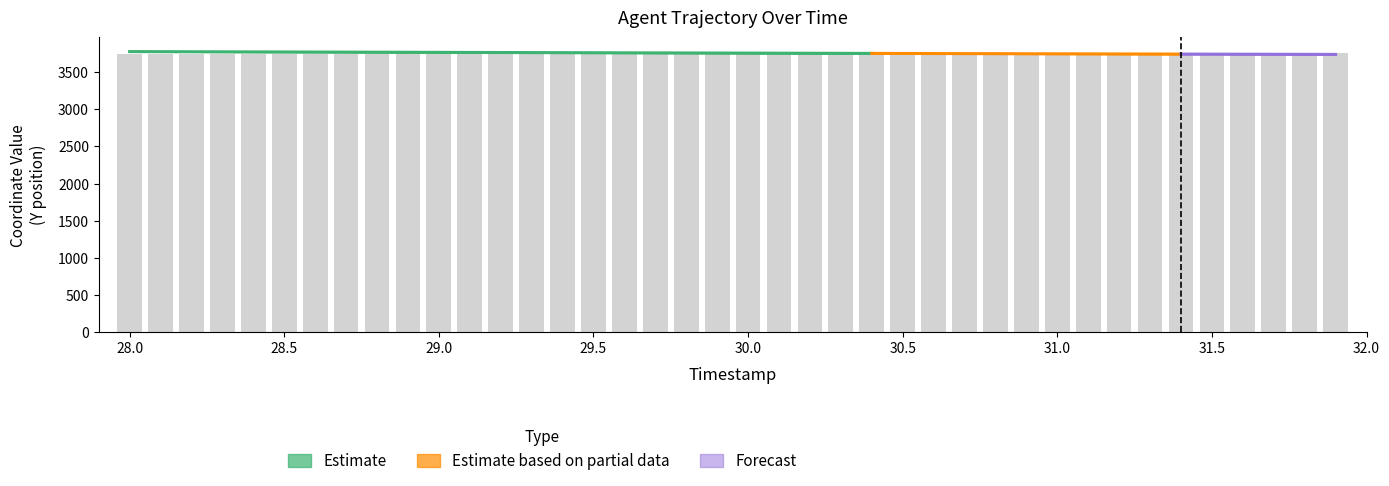

What is the value of the 25th bar from the left?

3747.8